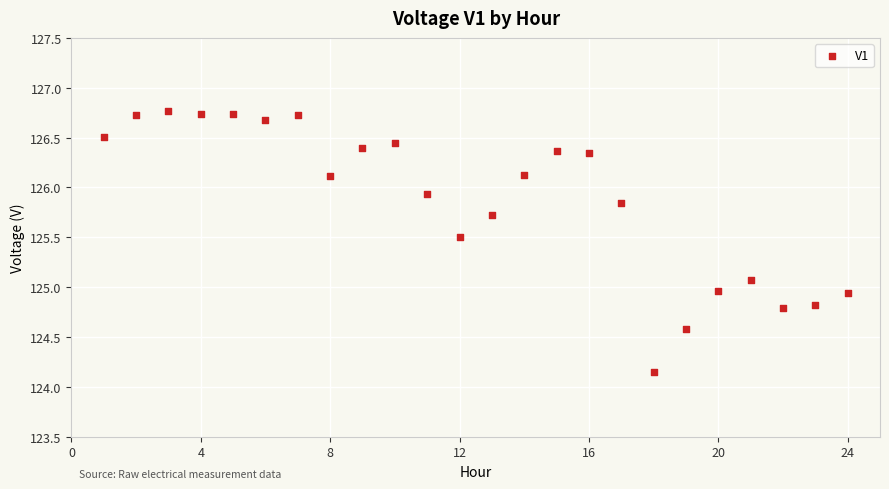

What is the range of Y values (max minus min)?

2.6